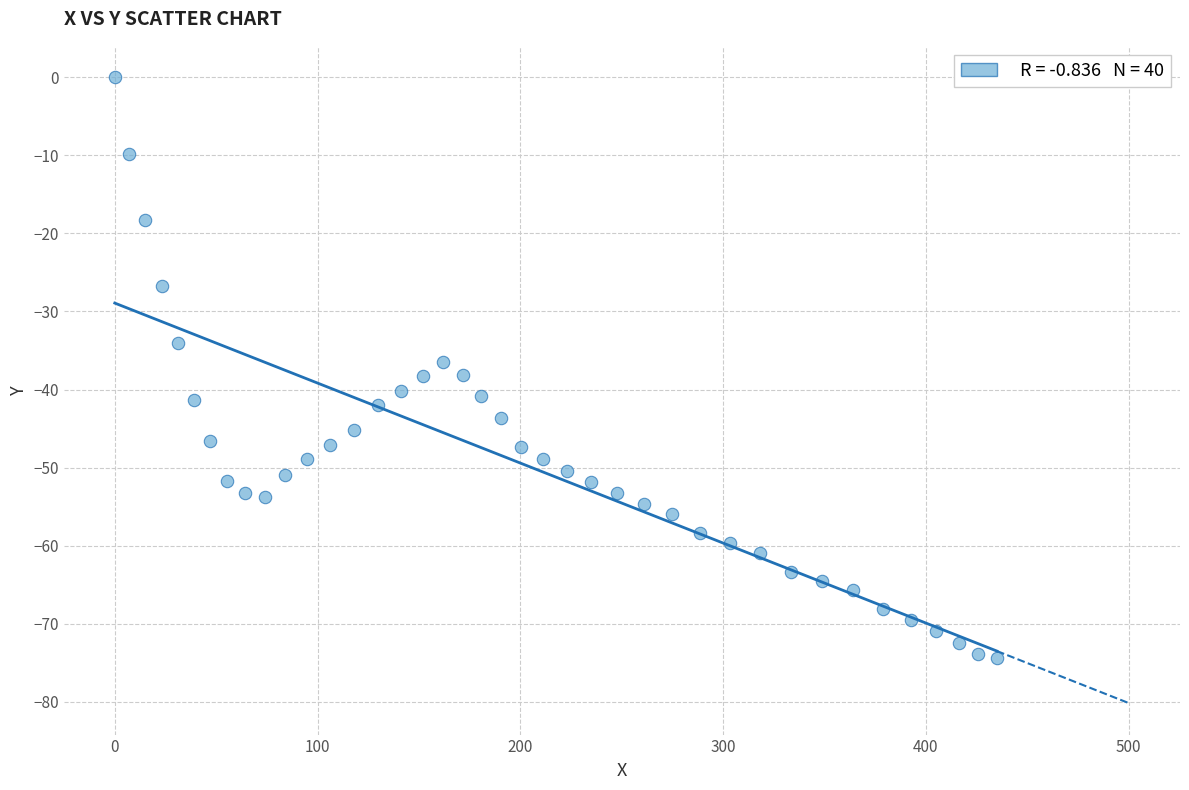

What is the range of X values (max minus min)?

435.1